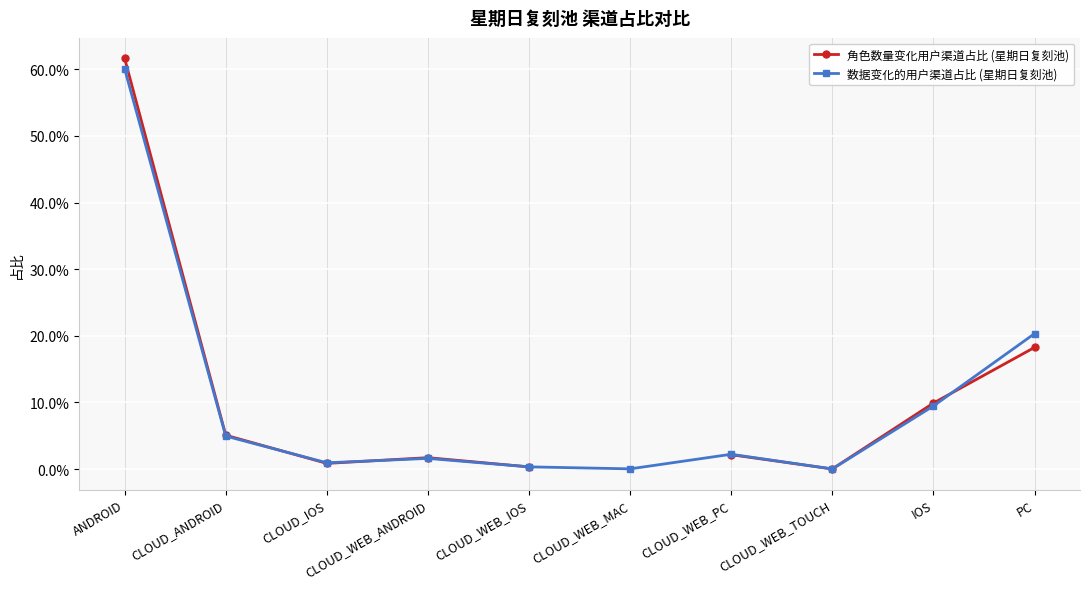

Where is 角色数量变化用户渠道占比 (星期日复刻池) nearest to the value 0?

CLOUD_WEB_TOUCH